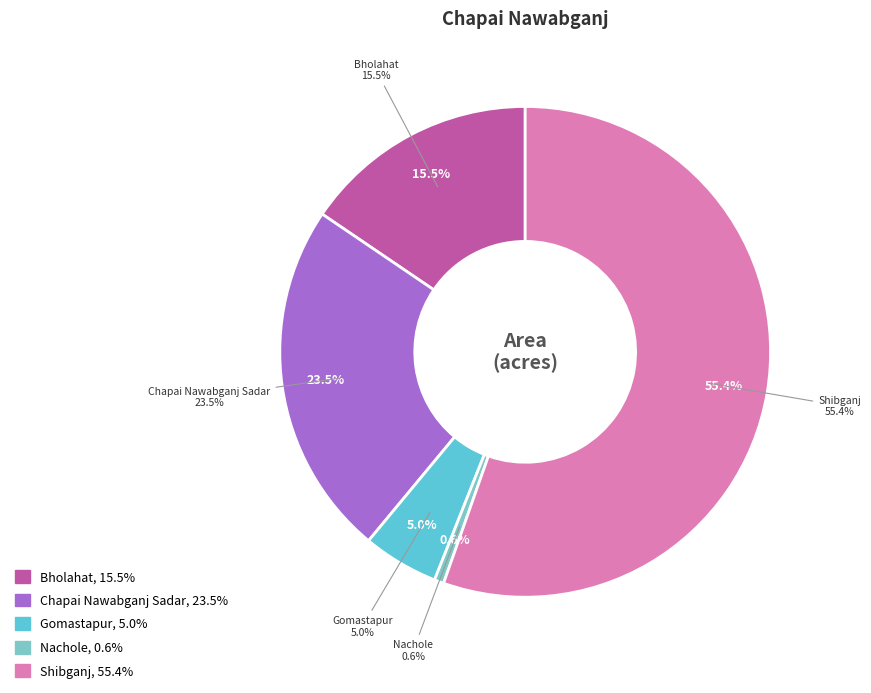

Combined, do Gomastapur and Chapai Nawabganj Sadar account for over 50%?

No